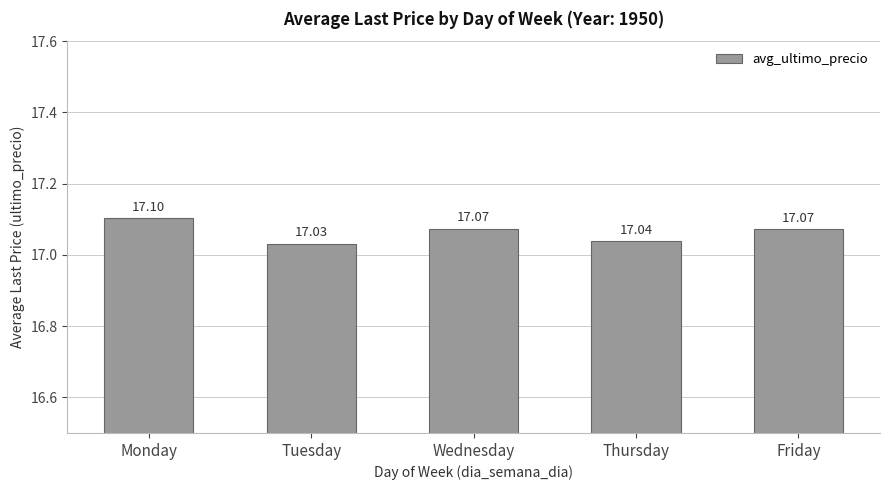

At which label is the value closest to 17?

Tuesday